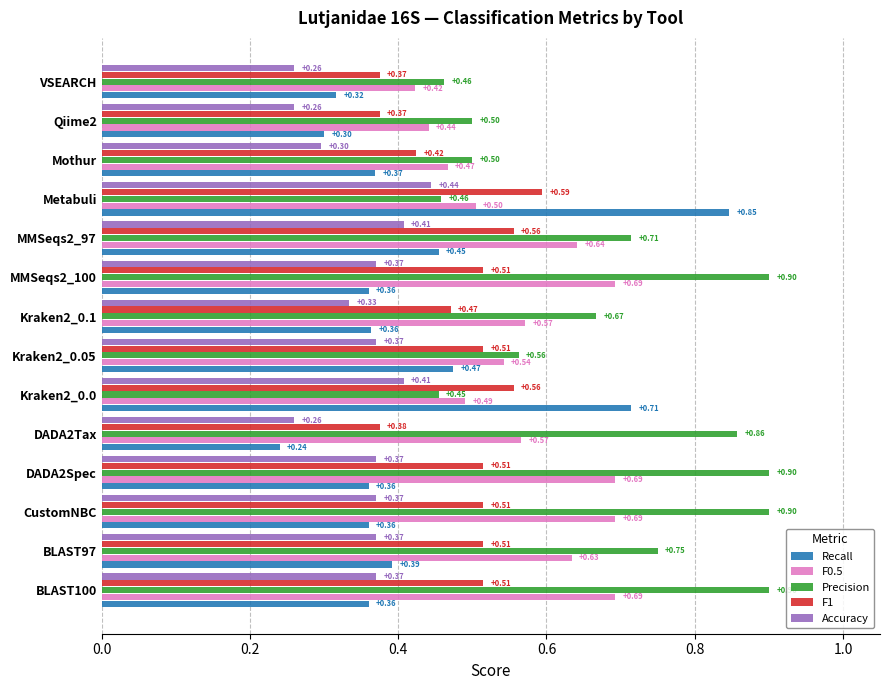

Where is F0.5 nearest to the value 0?

VSEARCH